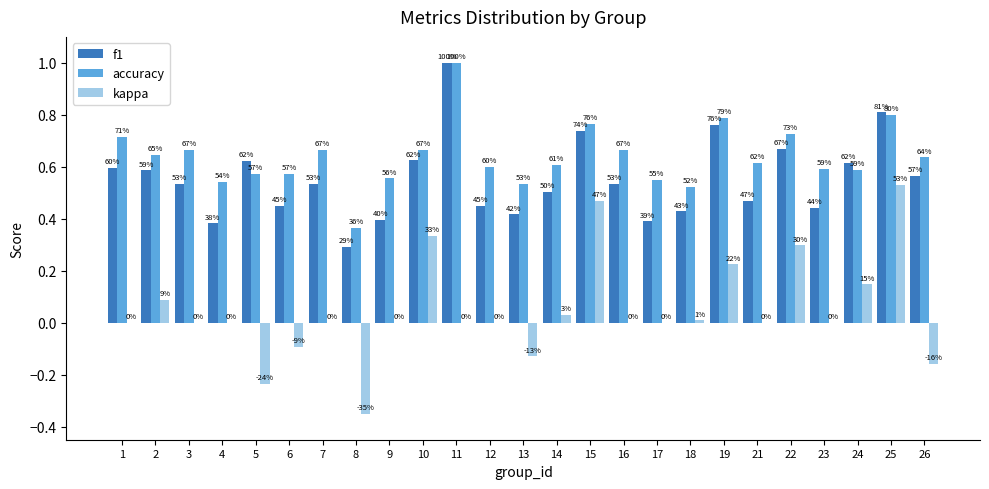

Are the bars horizontal?

No